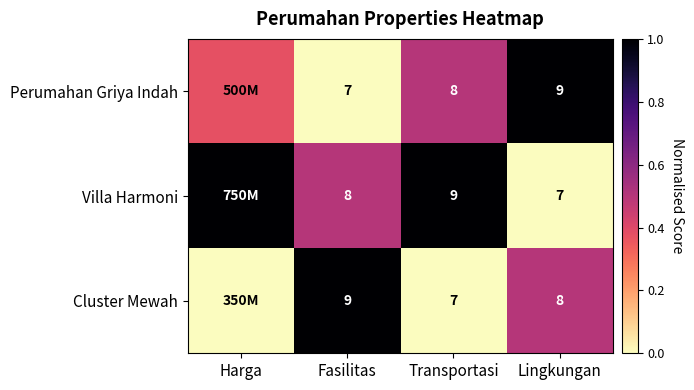

What is the spread (max minus min) of values at Transportasi?

2.0